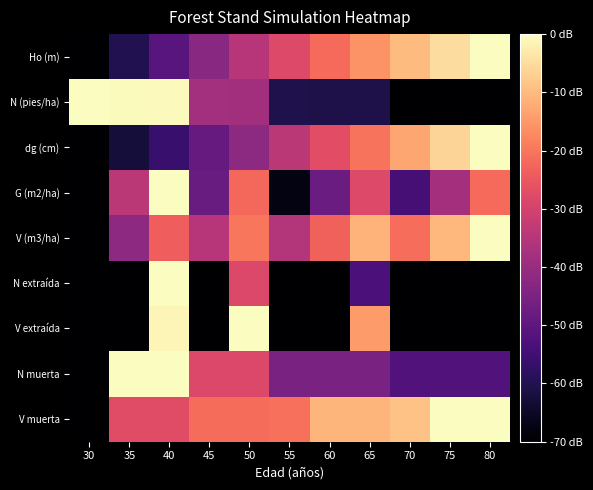

Reading left to right, list all the values displayed in this chart.

Ho (m): 30=-70.0	35=-60.0	40=-50.9	45=-42.6	50=-35.0	55=-28.1	60=-21.6	65=-15.7	70=-10.1	75=-4.9	80=0.0
N (pies/ha): 30=0.0	35=-0.3	40=-0.6	45=-38.1	50=-38.3	55=-60.6	60=-60.7	65=-60.9	70=-69.8	75=-69.9	80=-70.0
dg (cm): 30=-70.0	35=-62.5	40=-56.1	45=-48.6	50=-42.0	55=-34.1	60=-26.9	65=-20.3	70=-13.0	75=-6.3	80=0.0
G (m2/ha): 30=-70.0	35=-34.1	40=0.0	45=-47.9	50=-22.1	55=-67.6	60=-47.7	65=-28.2	70=-54.2	75=-37.8	80=-21.7
V (m3/ha): 30=-70.0	35=-41.6	40=-23.7	45=-34.8	50=-19.9	55=-35.5	60=-23.2	65=-11.1	70=-21.1	75=-10.5	80=0.0
N extraída: 30=-70.0	35=-70.0	40=0.0	45=-70.0	50=-28.3	55=-70.0	60=-70.0	65=-53.3	70=-70.0	75=-70.0	80=-70.0
V extraída: 30=-70.0	35=-70.0	40=-1.4	45=-70.0	50=0.0	55=-70.0	60=-70.0	65=-14.6	70=-70.0	75=-70.0	80=-70.0
N muerta: 30=-70.0	35=0.0	40=0.0	45=-28.3	50=-28.3	55=-45.2	60=-45.2	65=-45.2	70=-52.2	75=-52.2	80=-52.2
V muerta: 30=-70.0	35=-27.6	40=-27.6	45=-21.4	50=-21.4	55=-21.0	60=-10.9	65=-10.9	70=-8.8	75=0.0	80=0.0